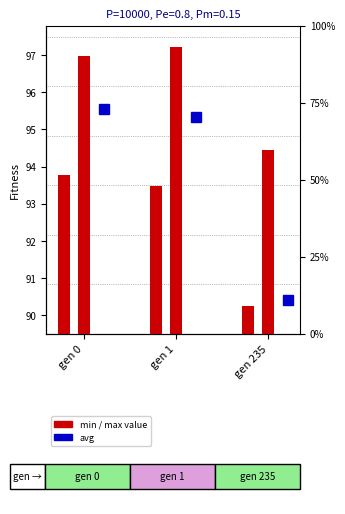

How many groups of bars are there?

3